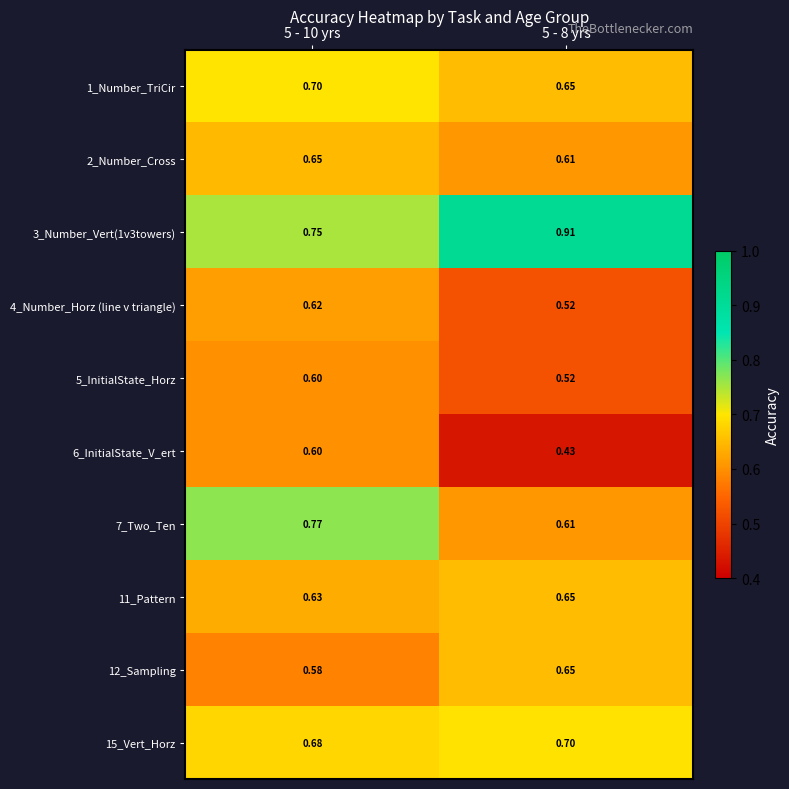

What is the total value across all series at 5 - 10 yrs?

6.6